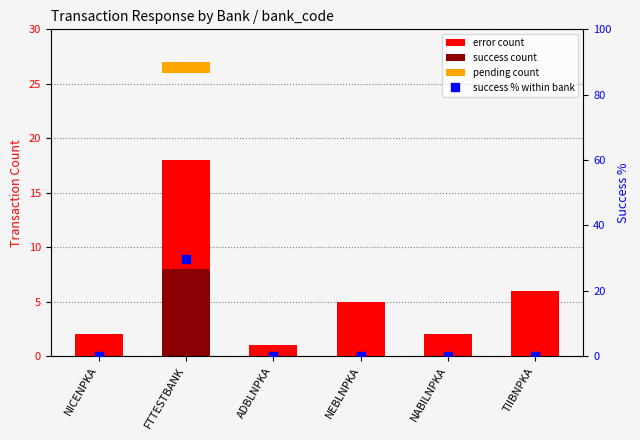

True or false: pending count has a value of 0.4 at ADBLNPKA.

False